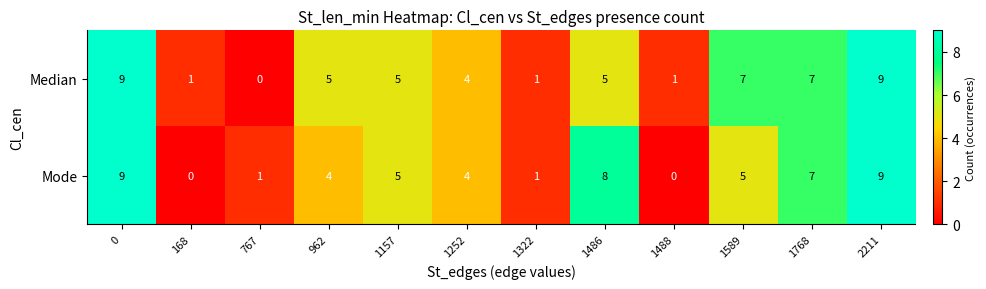

What value does the Median series have at 0?

9